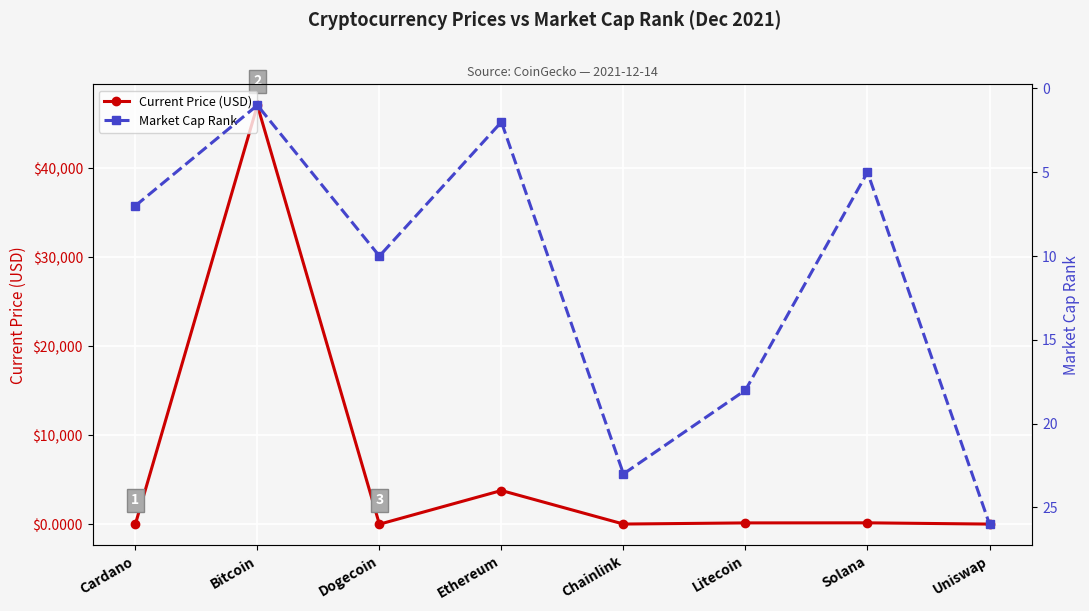

What is the sum of the Market Cap Rank values at Bitcoin and Chainlink?

24.0